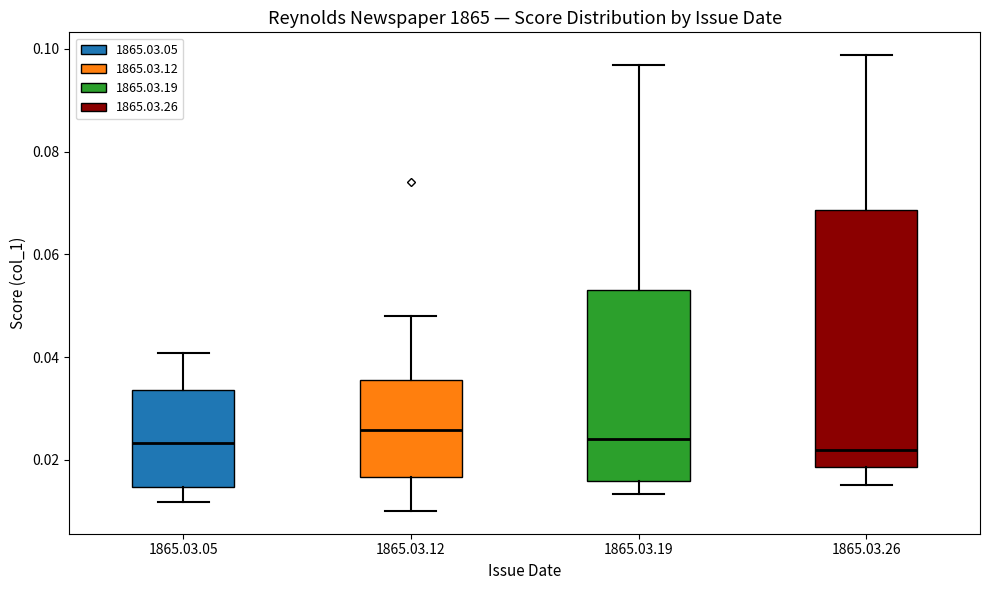

Reading left to right, transcribe this box plot: for each box, give where its median line is, the range the box spans, and where its two whiskers end, as read against the y-axis. The values are not printed on the chart, so give them approximately, as read against the axis.

1865.03.05: median 0.024, box 0.014 to 0.034, whiskers 0.012 to 0.040
1865.03.12: median 0.026, box 0.016 to 0.036, whiskers 0.010 to 0.048
1865.03.19: median 0.024, box 0.016 to 0.054, whiskers 0.014 to 0.096
1865.03.26: median 0.022, box 0.018 to 0.068, whiskers 0.016 to 0.098